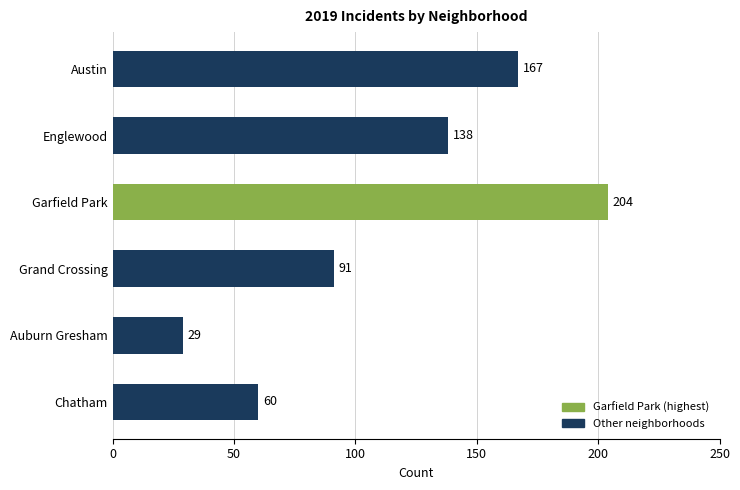

What is the change in value from Grand Crossing to Auburn Gresham?

-62